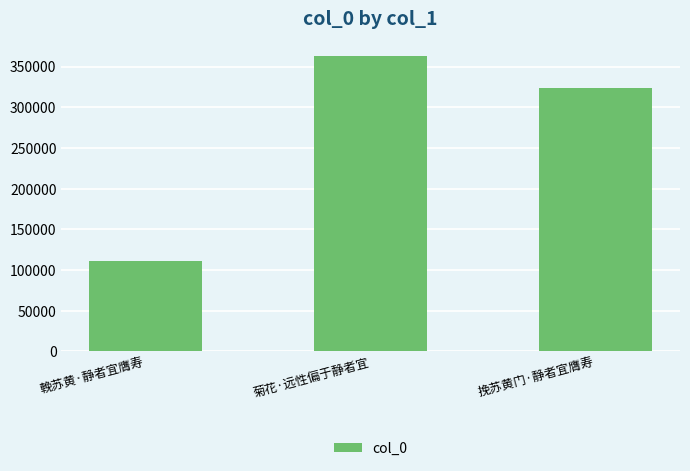

What position from the left is 菊花·远性偏于静者宜?

2